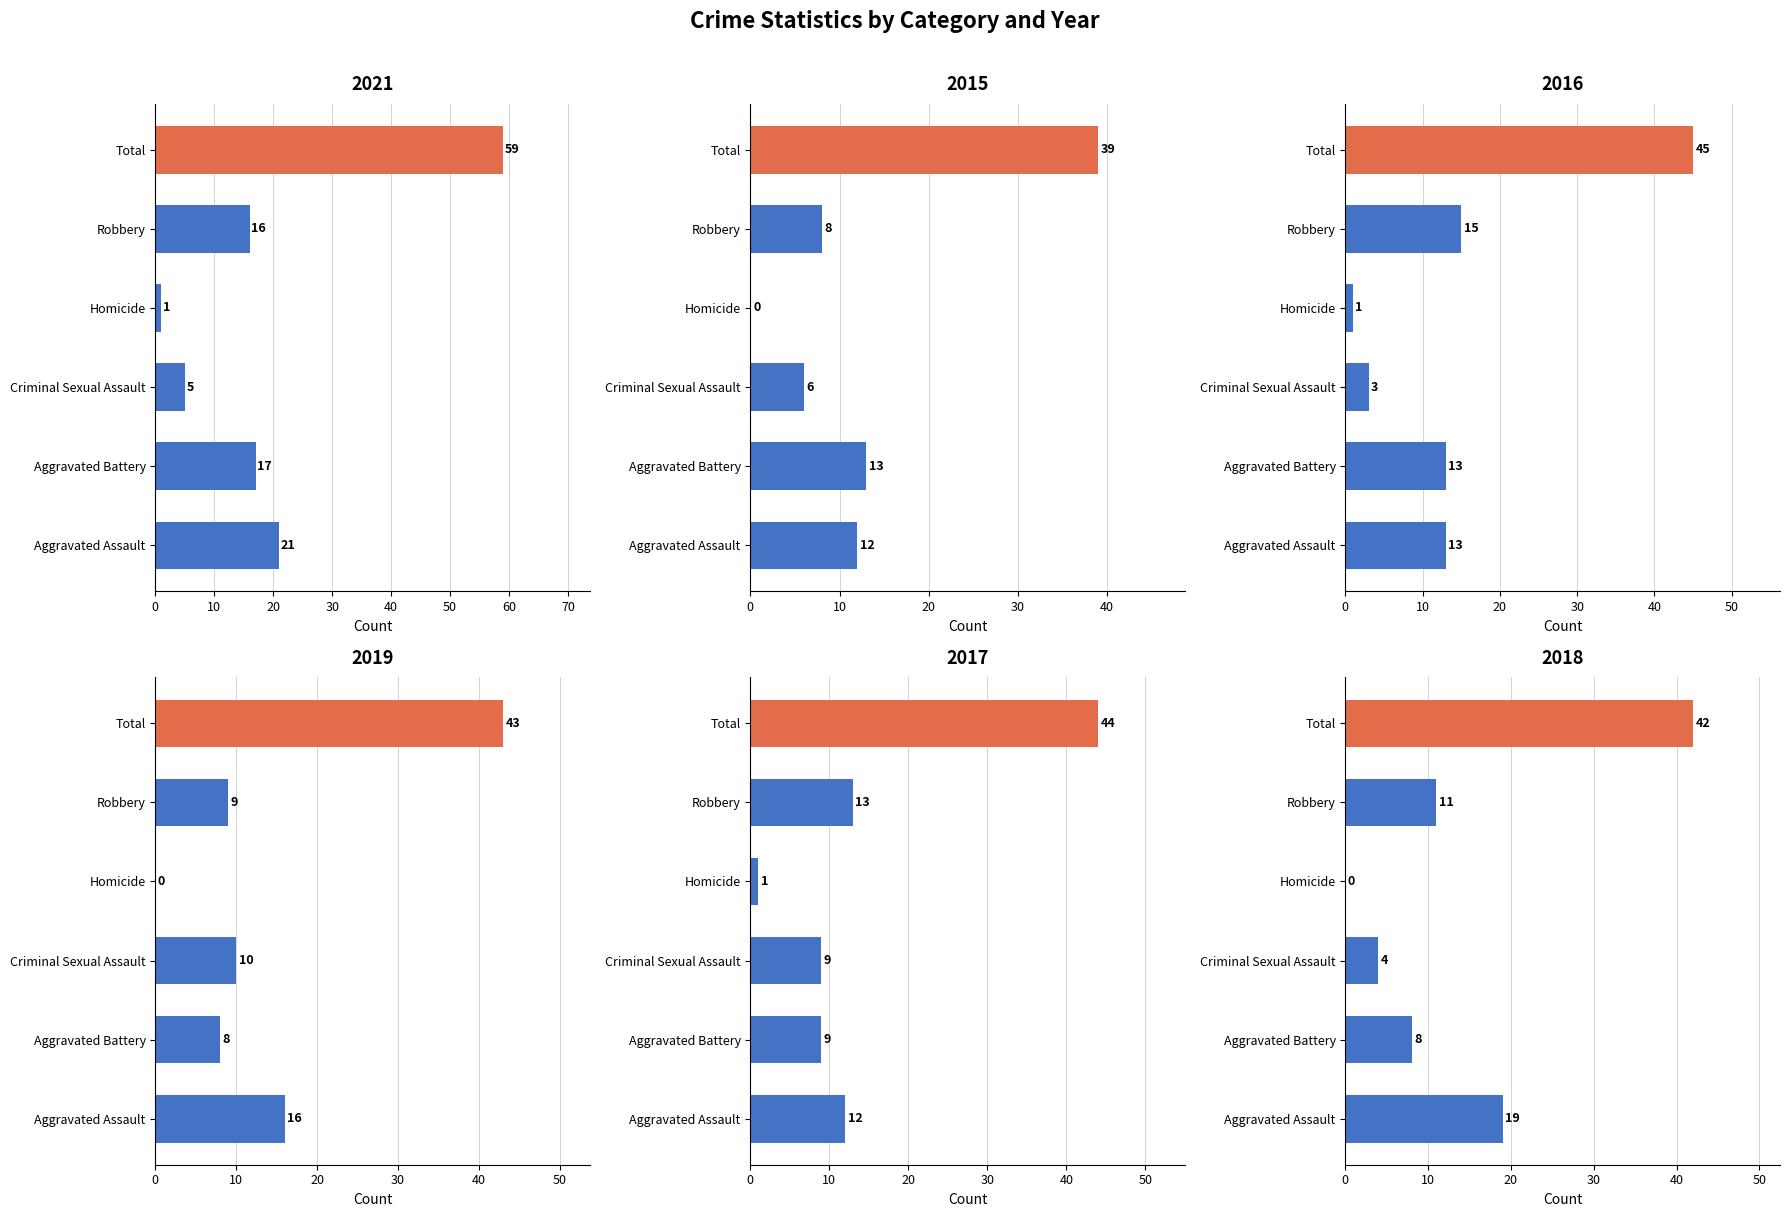

Which series has the largest total across all categories?

2021